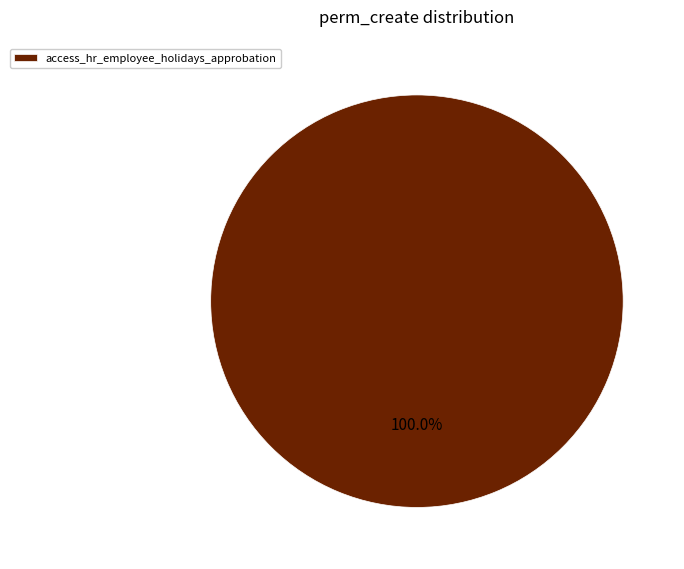

Rank the categories by value from highest to lowest.

access_hr_employee_holidays_approbation